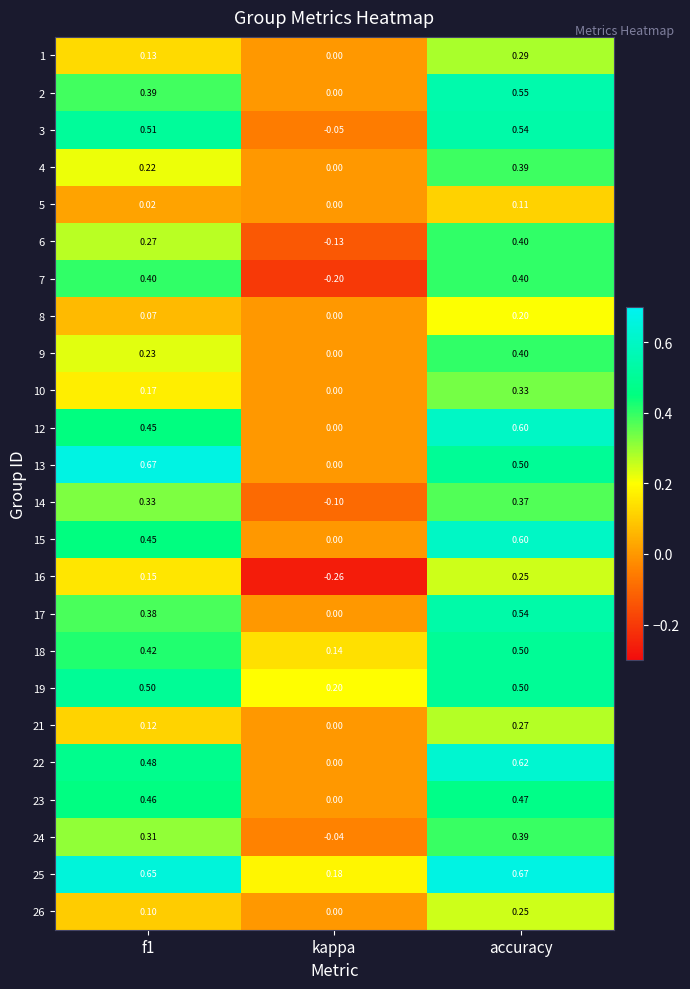

What is the total value across all series at accuracy?

10.1